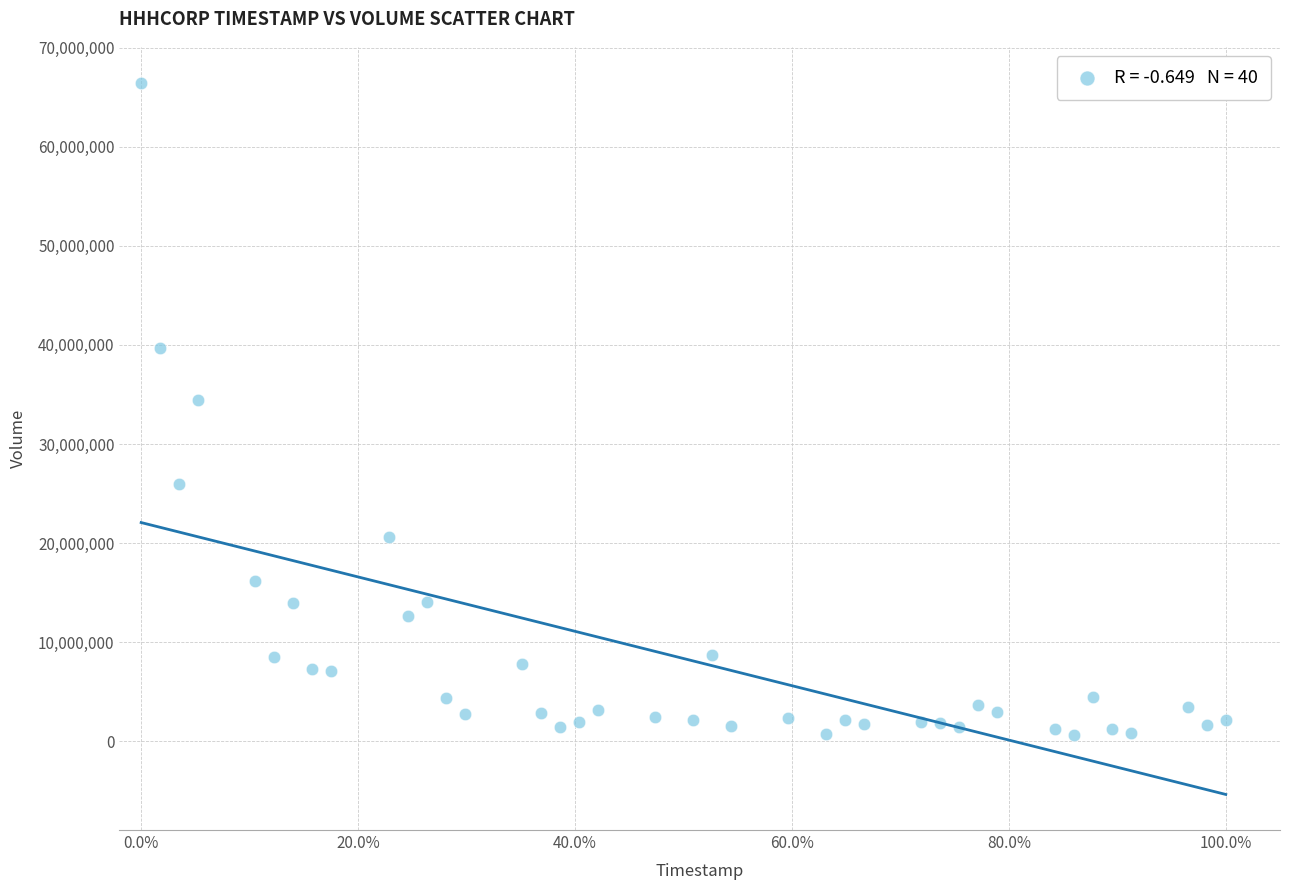

What is the range of Y values (max minus min)?

65797300